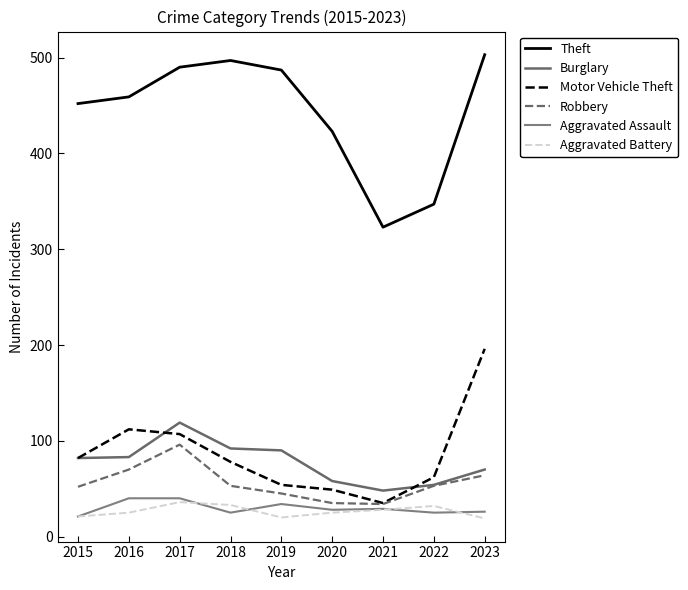

Which series has the largest range (max minus min)?

Theft